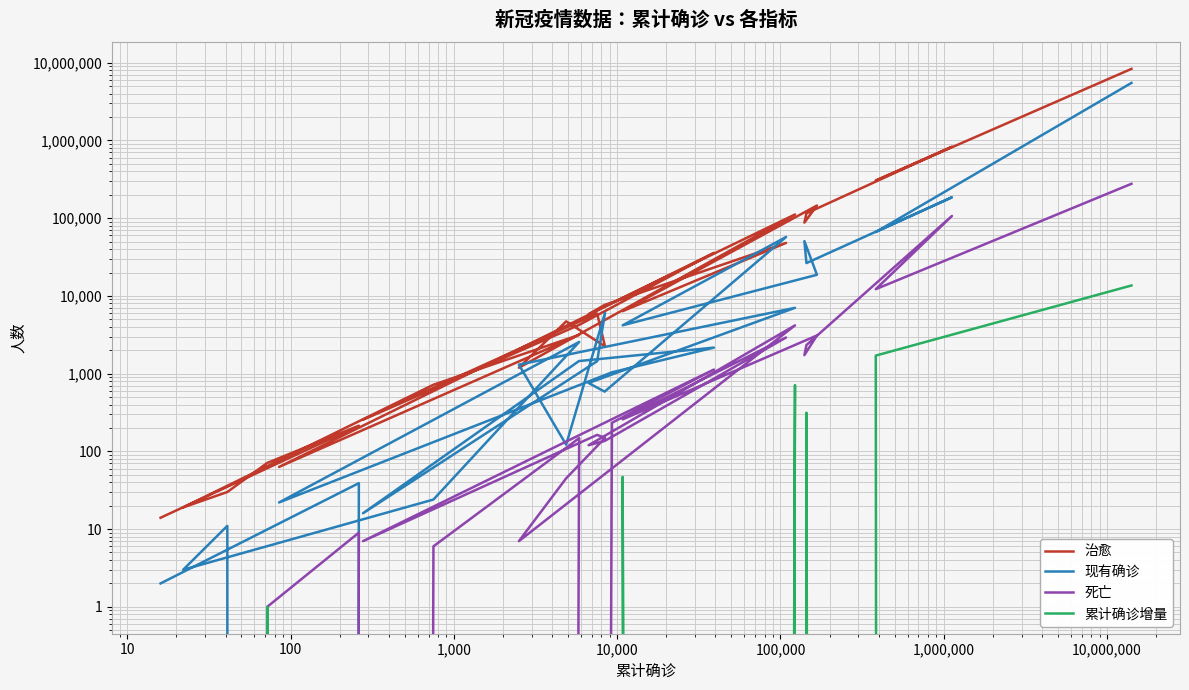

At how many categories does at least one series exceed 5599196?

1